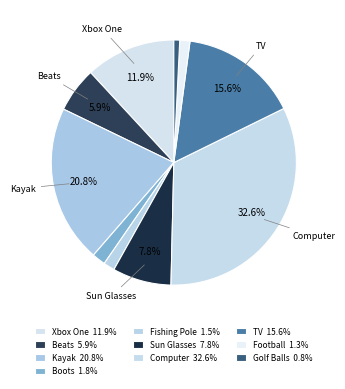

Count the number of slices in the pie.

10